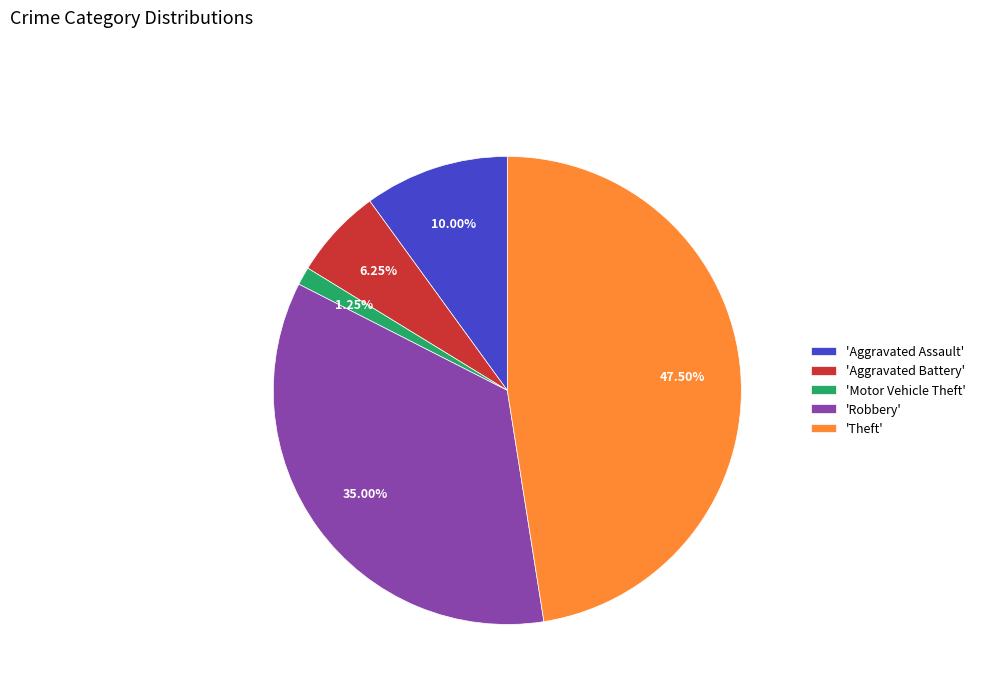

Is the sum of 'Aggravated Assault' and 'Aggravated Battery' greater than half?

No